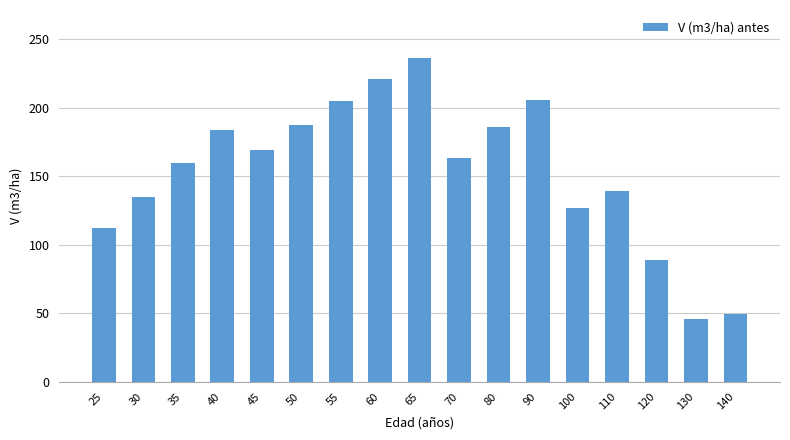

What is the value of the 12th bar from the left?

205.4